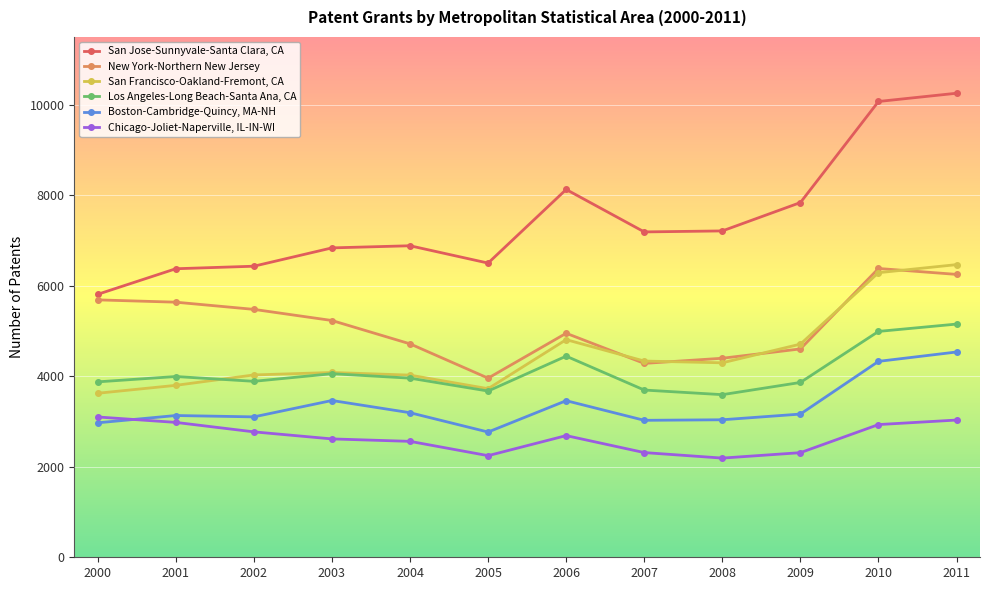

At which label does New York-Northern New Jersey first exceed 5233?

2000